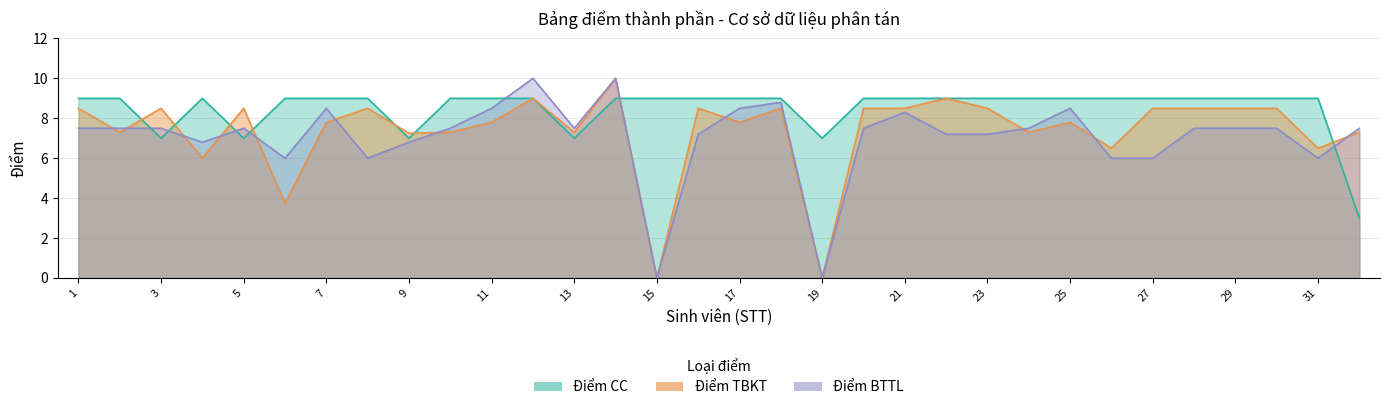

Which series has the widest spread of values?

Điểm TBKT